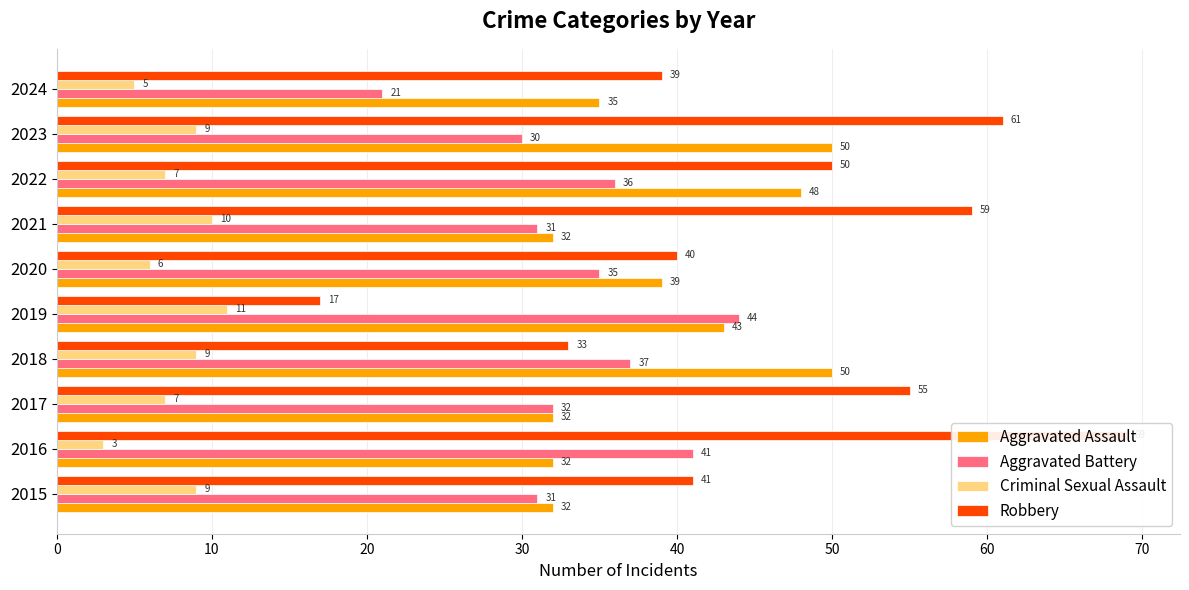

What position from the right is 0?

10